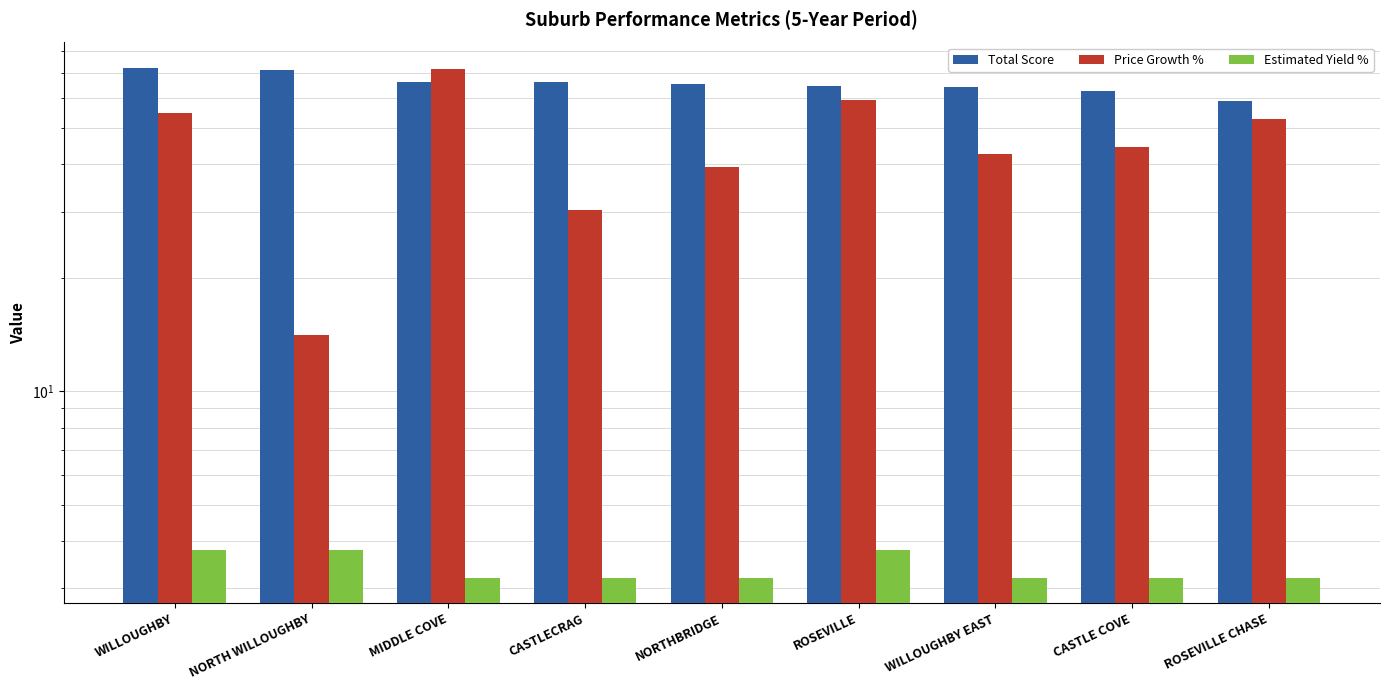

What is the minimum value for Price Growth %?

14.1